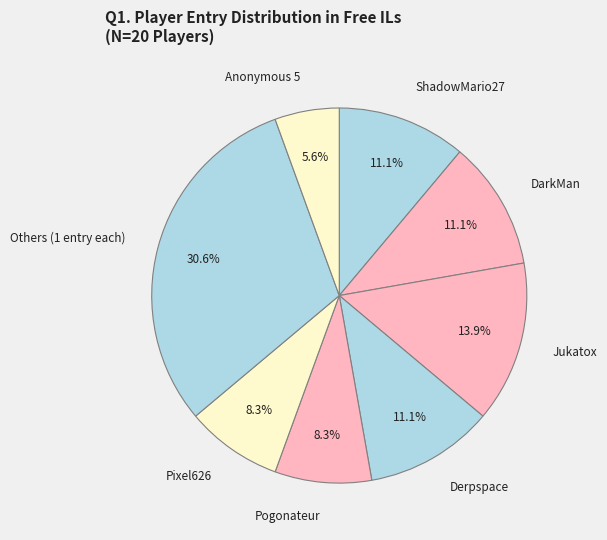

How much of the chart is everything except Others (1 entry each)?

69.4%